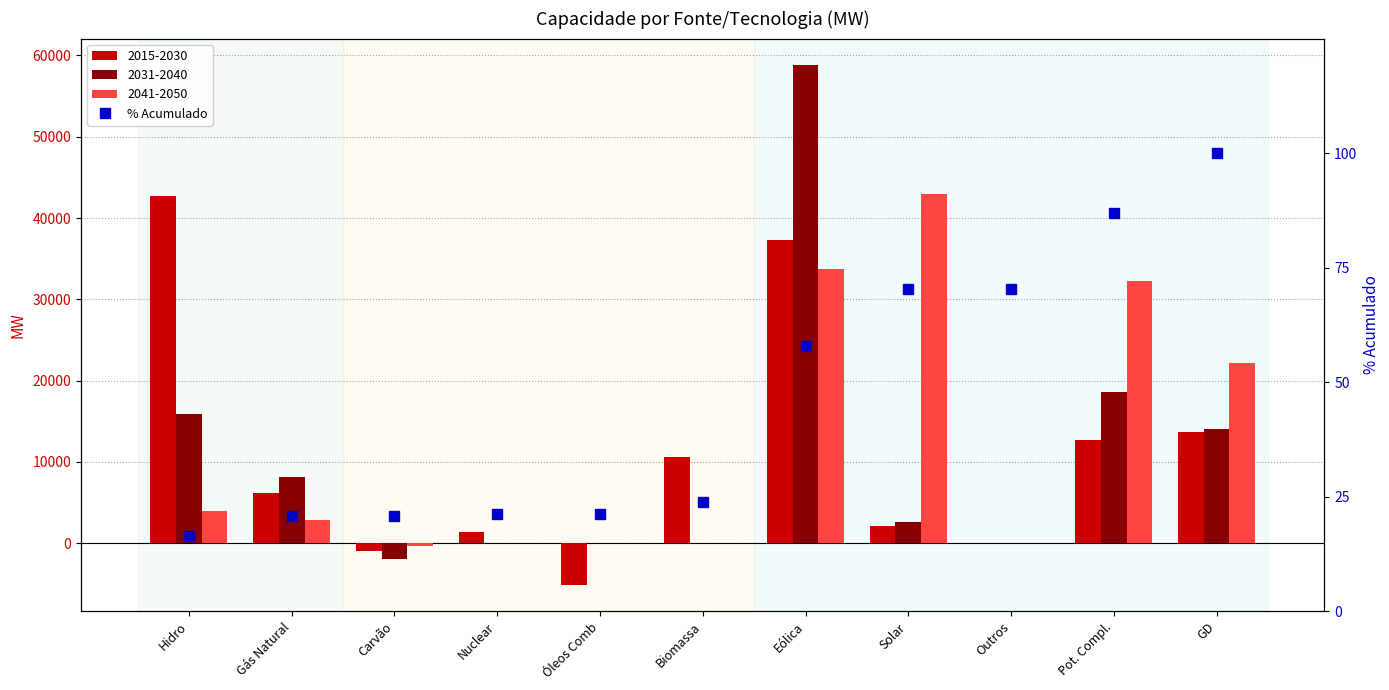

At which label is the value closest to 58?

Eólica